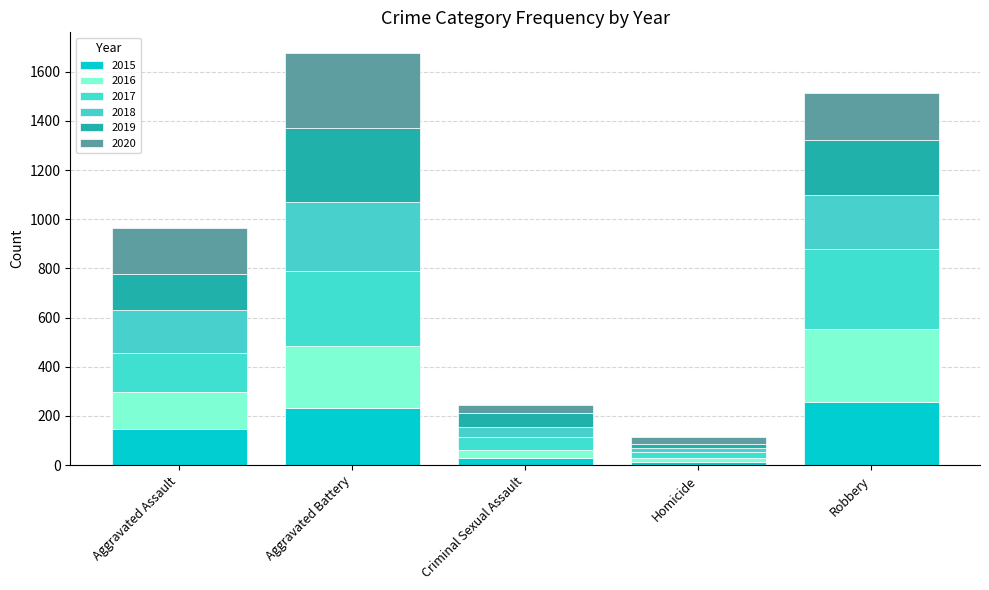

Which series changed the most between Criminal Sexual Assault and Robbery?

2017